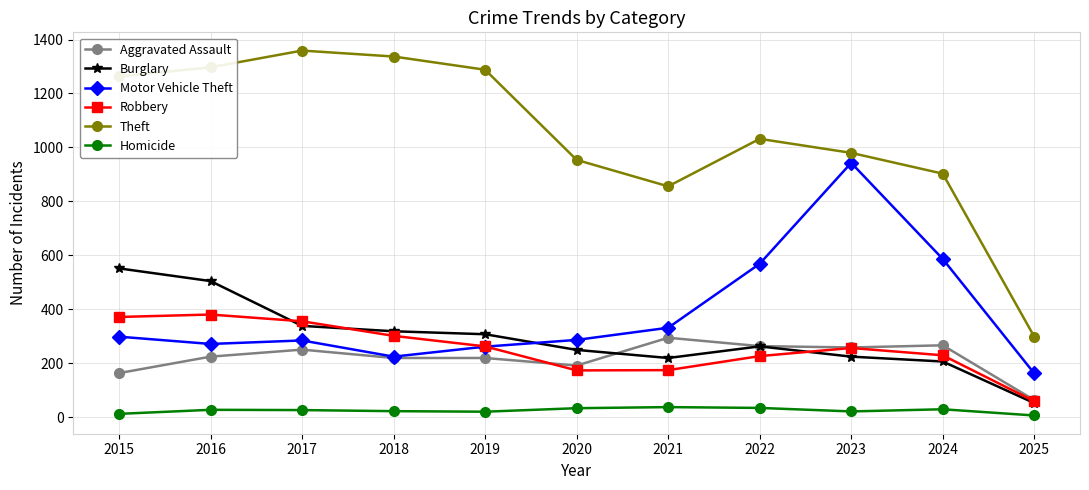

What is the difference between the highest and lowest values at 2024?

873